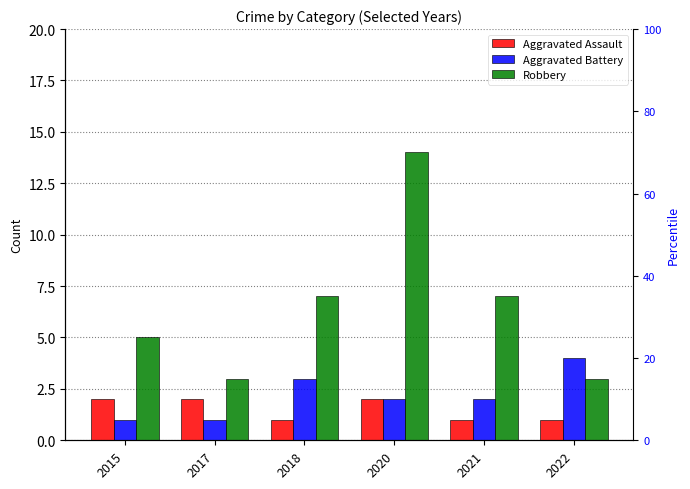

Rank the series by their maximum value, from lowest to highest.

Aggravated Assault, Aggravated Battery, Robbery